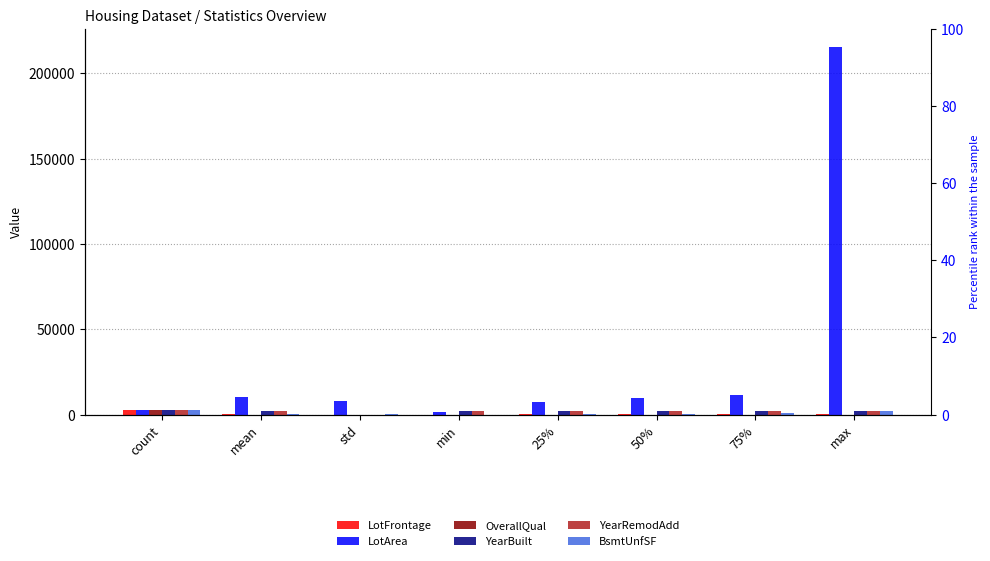

Which series has the largest total across all categories?

LotArea